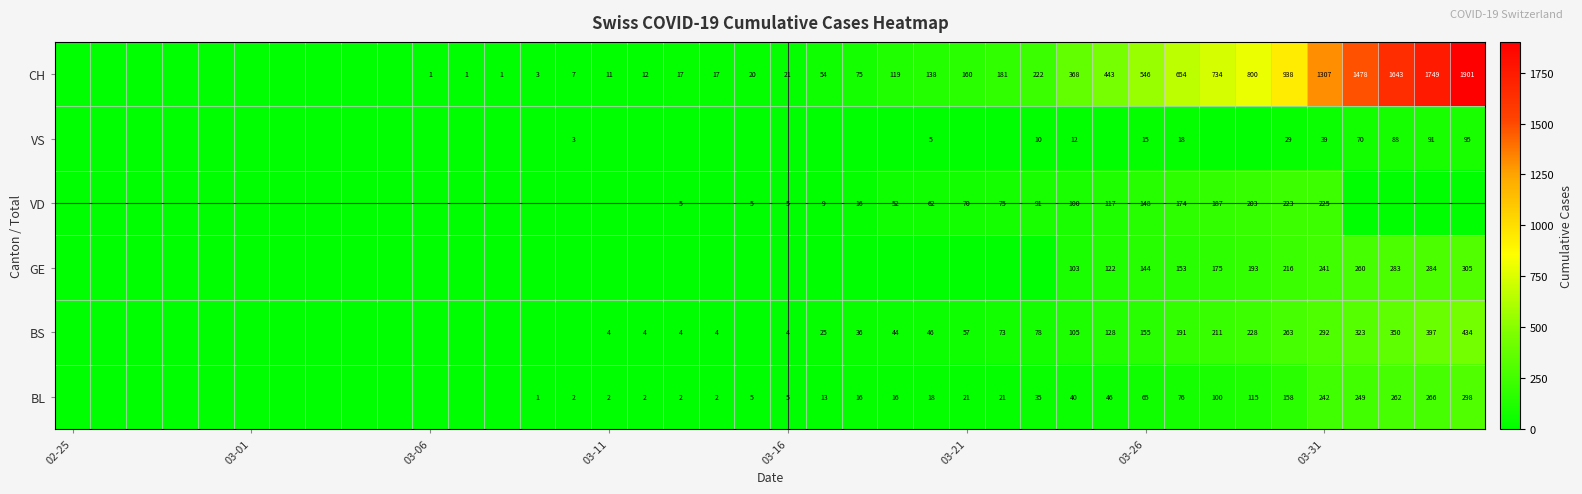

What is the difference between the highest and lowest values at 03-31?

1268